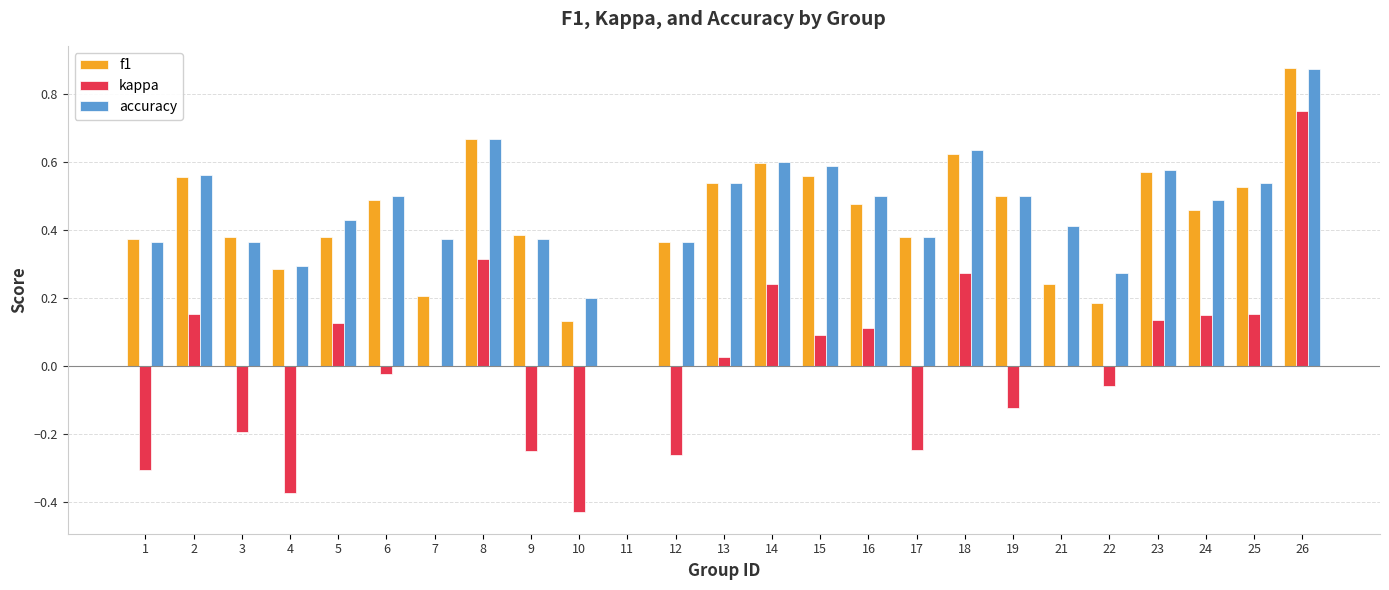

True or false: kappa has a value of 0.1 at 5.

True